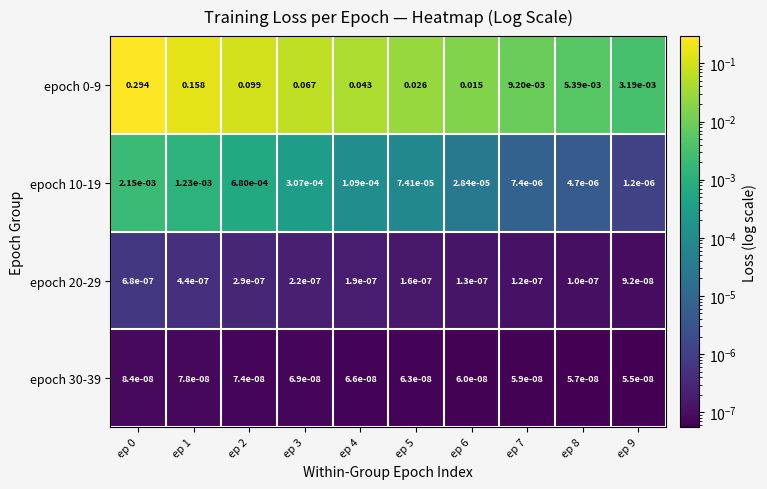

Is the value of epoch 10-19 at ep 7 greater than the value of epoch 0-9 at ep 4?

No